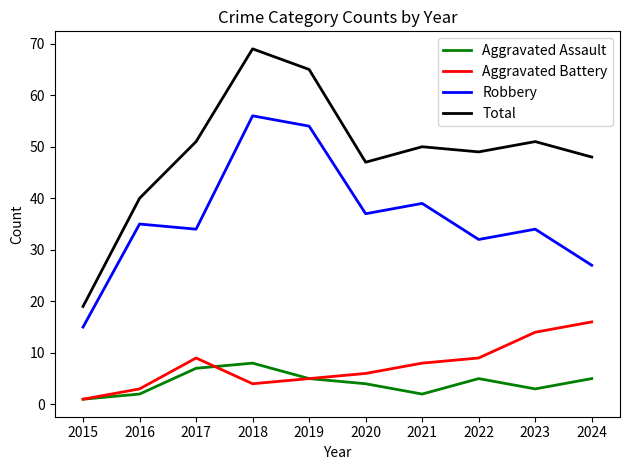

The value of Aggravated Battery at 2021 is 8. True or false?

True